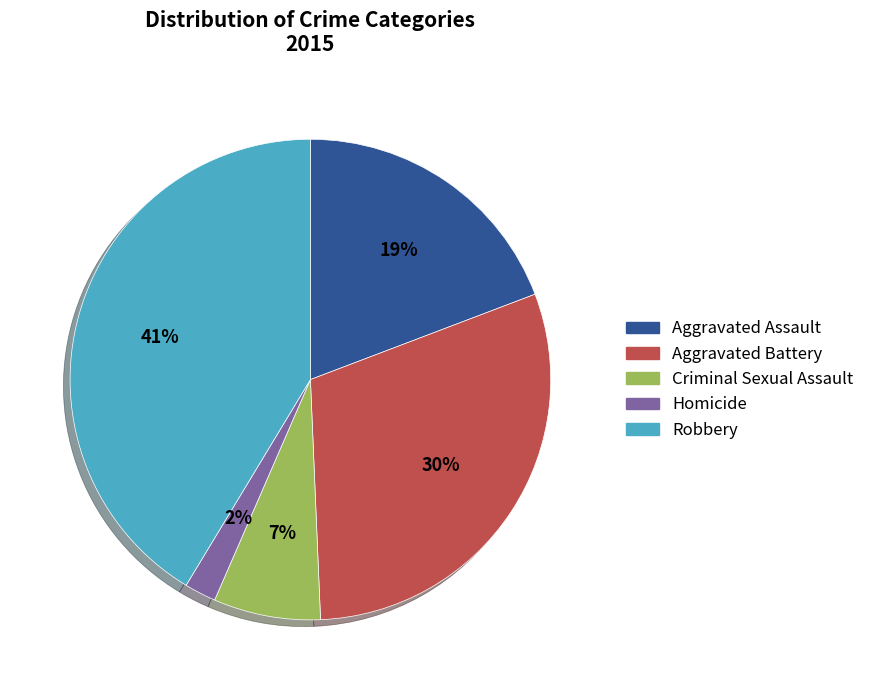

To the nearest percent, what is the difference between the Homicide and Criminal Sexual Assault slice percentages?

5%